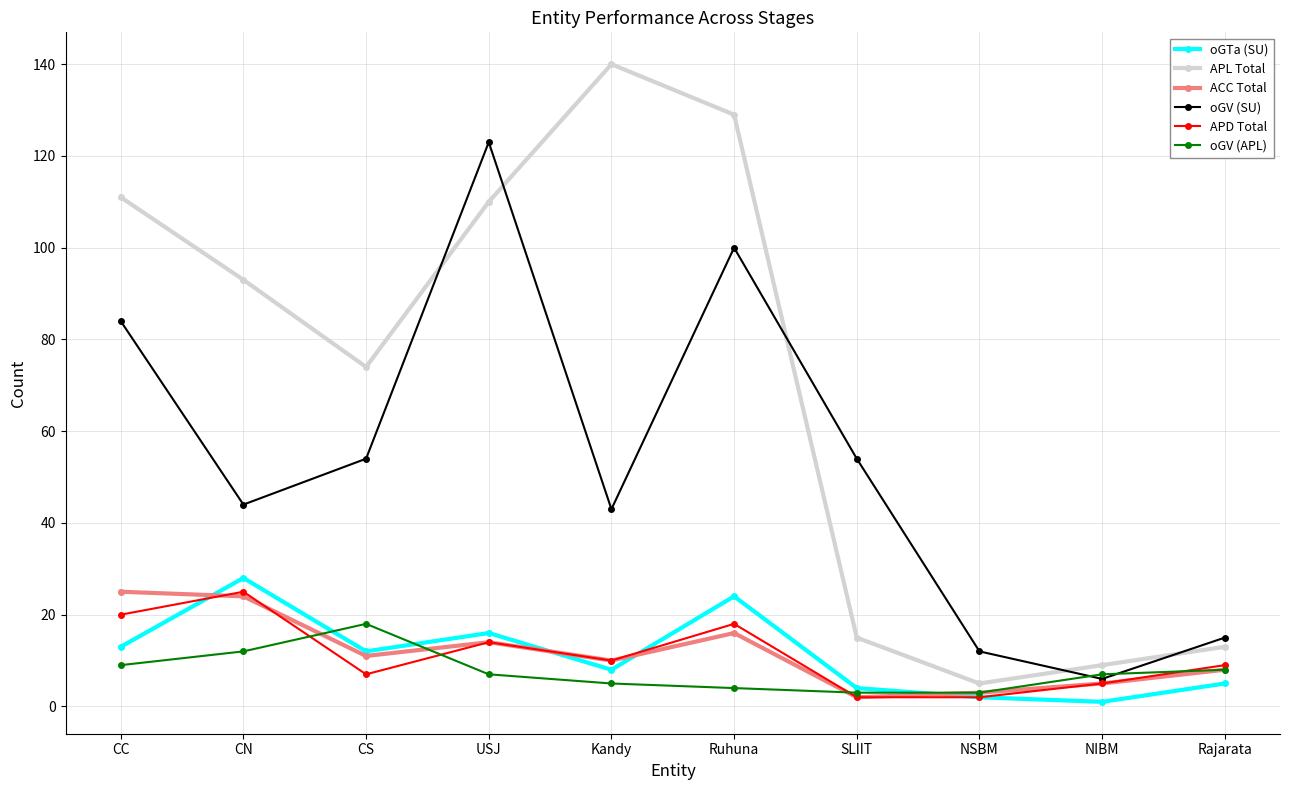

What is the total value across all series at Kandy?

216